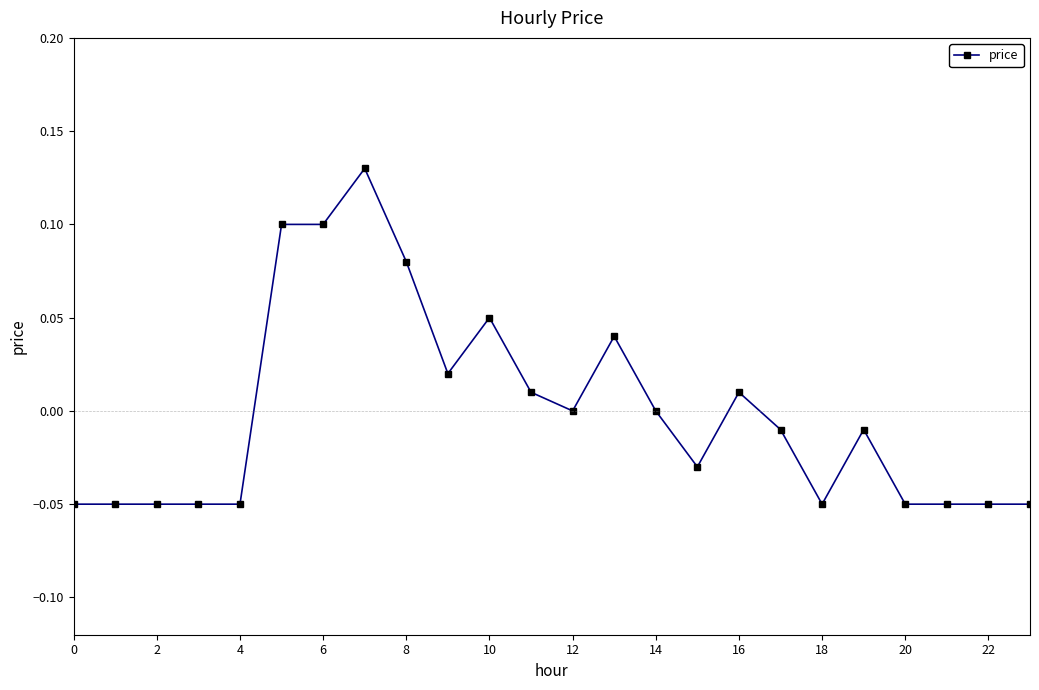

True or false: the data has more than 1 interior local peaks.

True